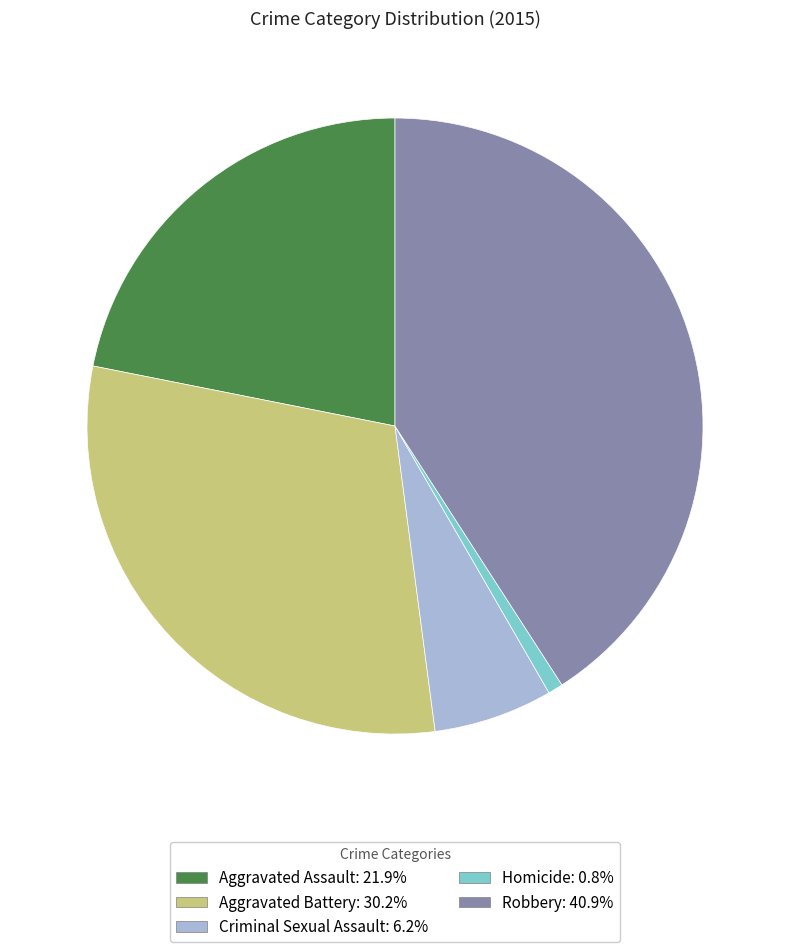

Do Robbery and Aggravated Battery together represent more than half of the pie?

Yes